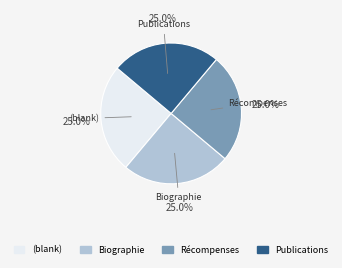

Is there any slice that represents more than half of the pie?

No